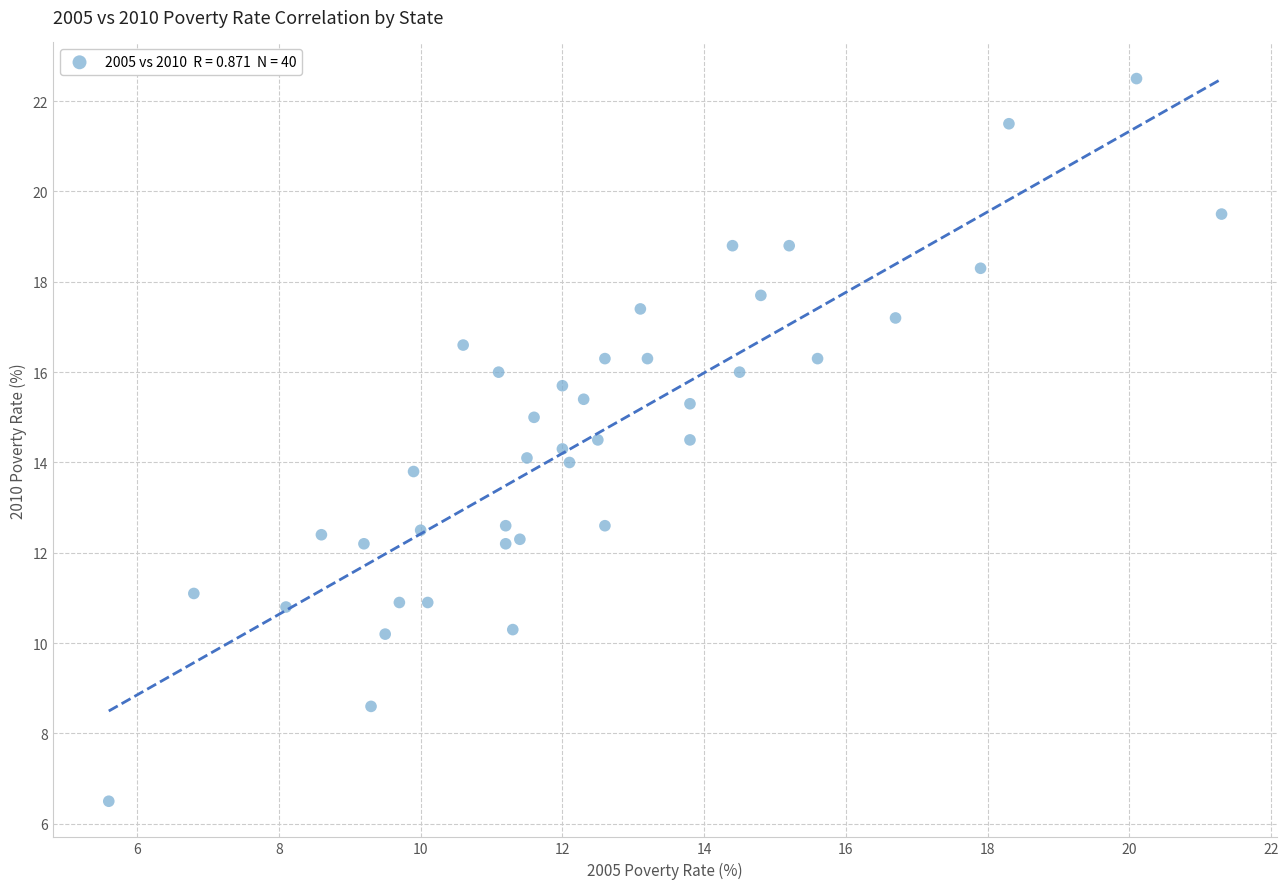

What is the range of X values (max minus min)?

15.7